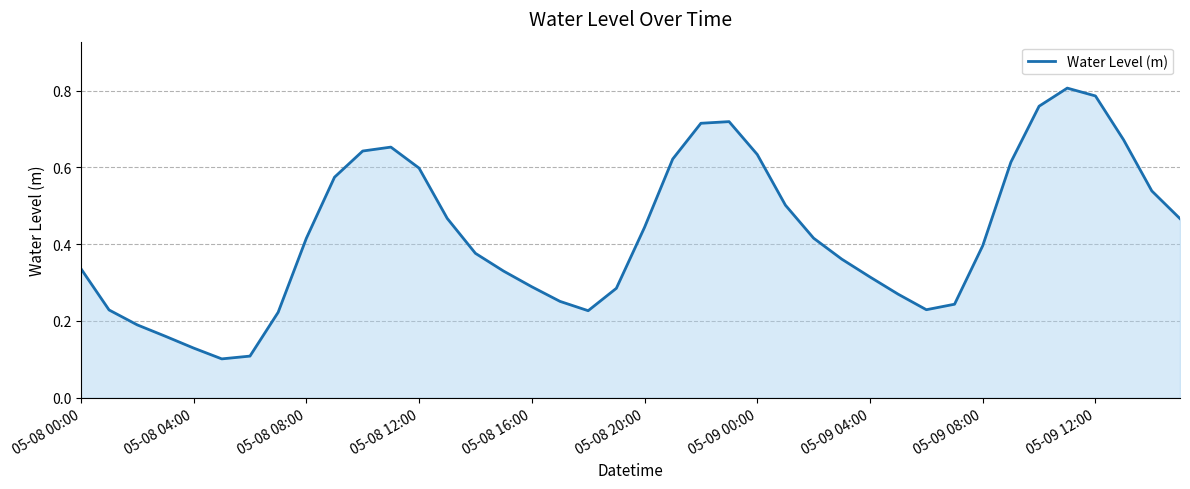

Is this an area chart (filled region under the line)?

Yes